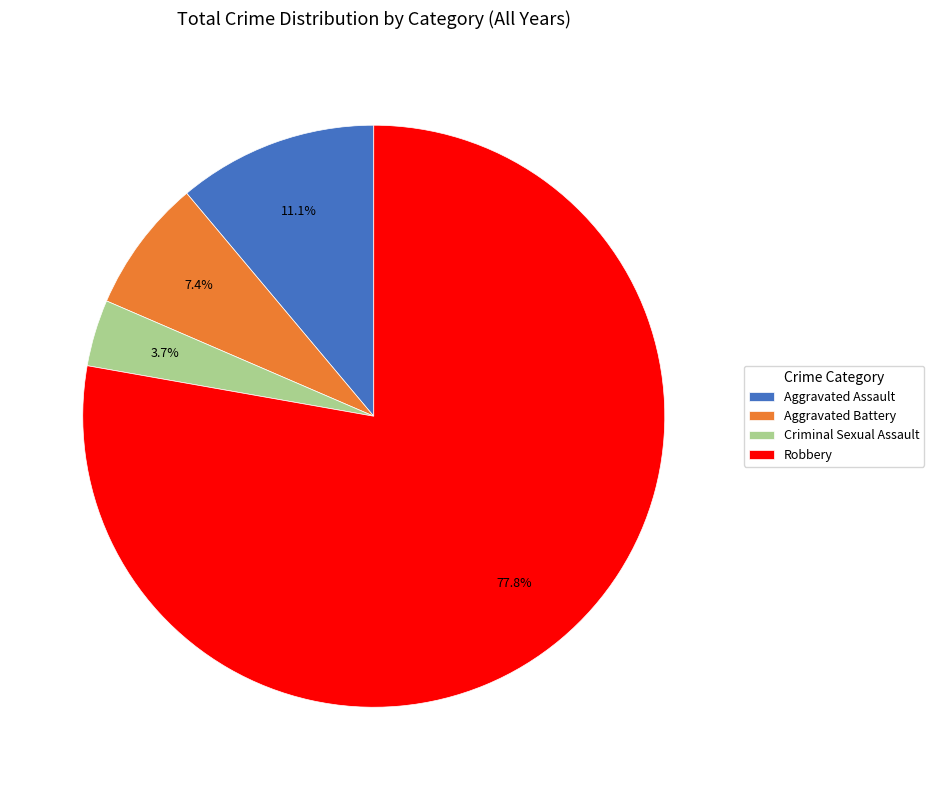

To the nearest percent, what percentage of the pie is Aggravated Battery?

7%